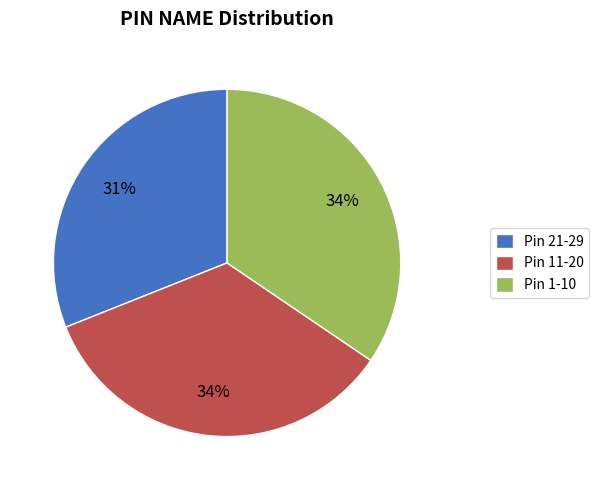

Do Pin 21-29 and Pin 11-20 together represent more than half of the pie?

Yes